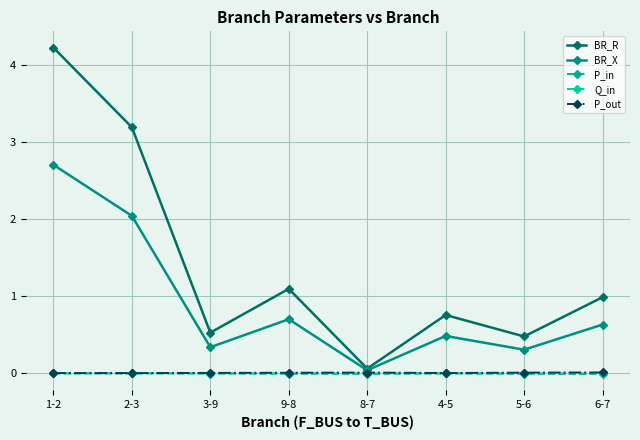

List the labels in order of P_out value, largest first.

6-7, 8-7, 5-6, 9-8, 3-9, 4-5, 2-3, 1-2